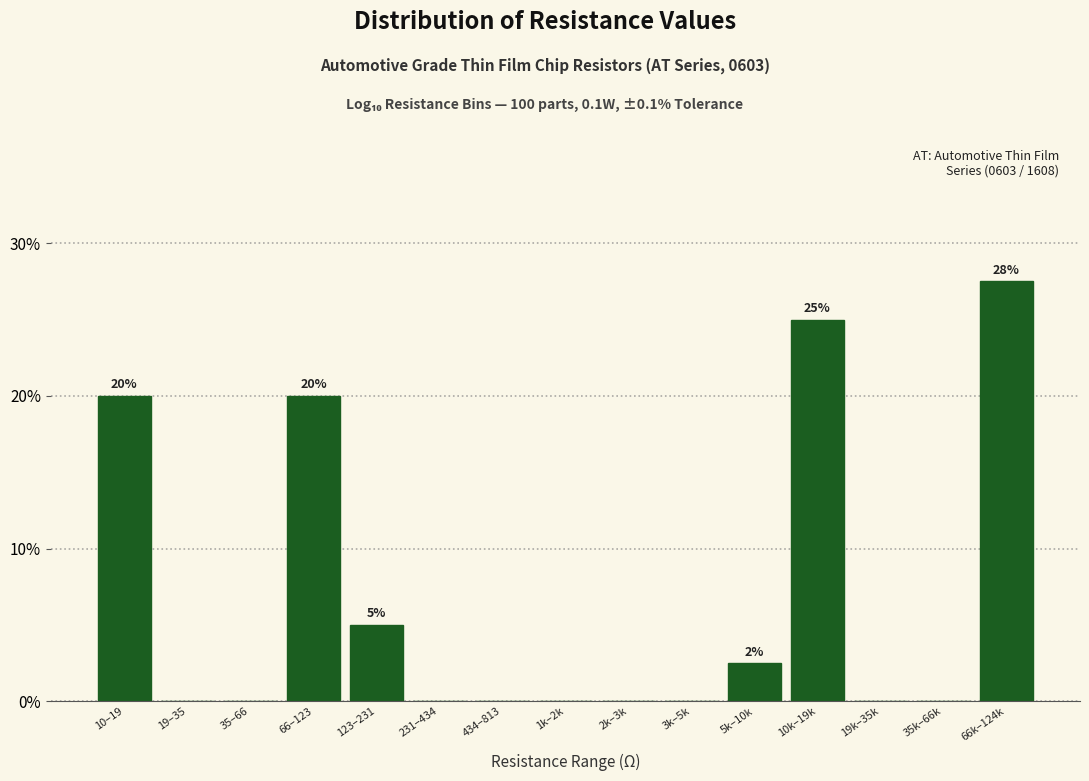

Reading left to right, what are all the values shown in this chart?

10–19=20.0	19–35=0.0	35–66=0.0	66–123=20.0	123–231=5.0	231–434=0.0	434–813=0.0	1k–2k=0.0	2k–3k=0.0	3k–5k=0.0	5k–10k=2.5	10k–19k=25.0	19k–35k=0.0	35k–66k=0.0	66k–124k=27.5